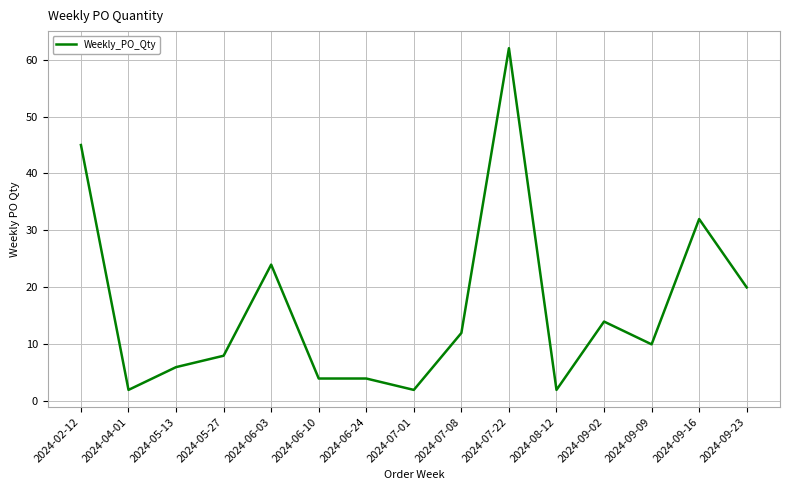

Does the chart have visible grid lines?

Yes